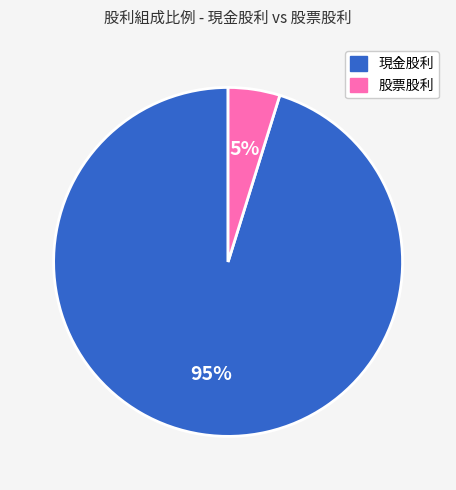

To the nearest percent, what portion does 股票股利 represent?

5%